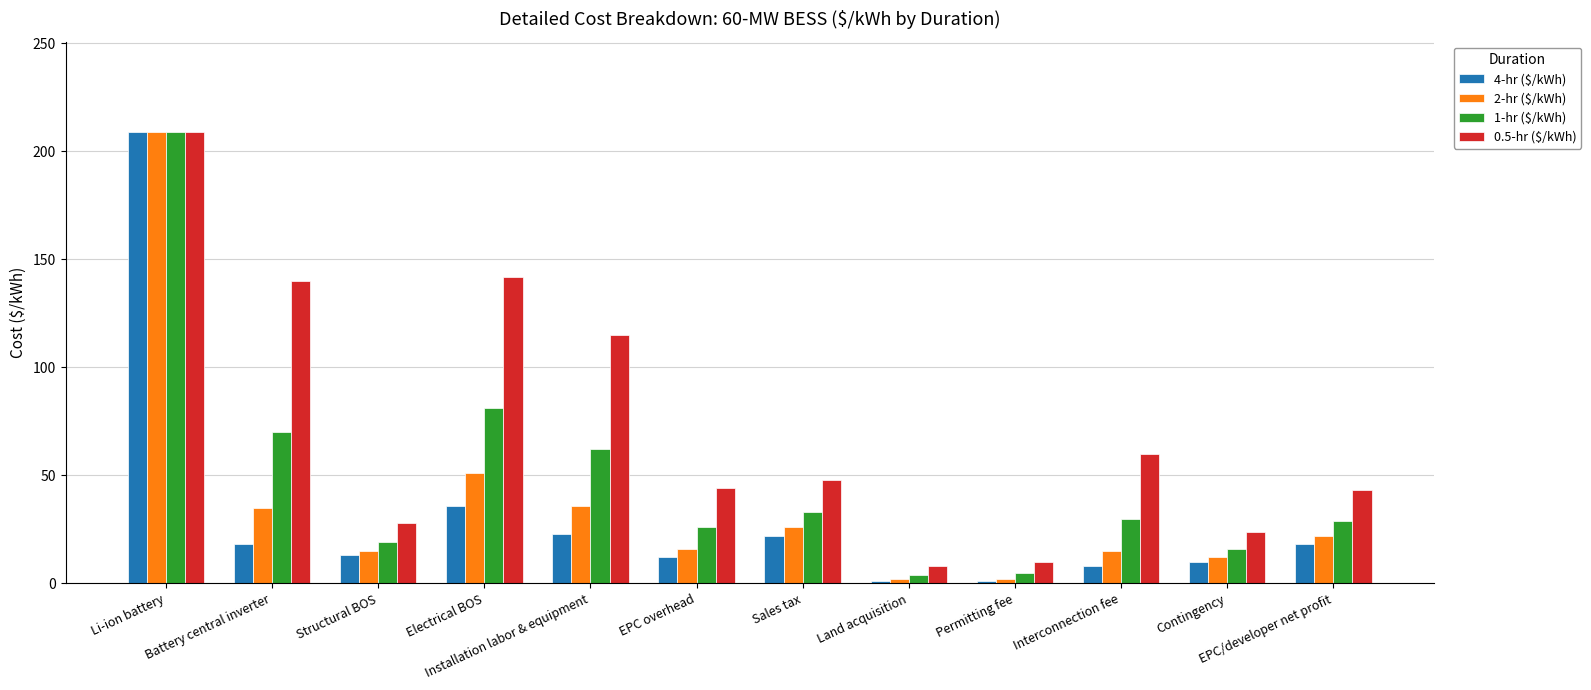

Which series has the widest spread of values?

4-hr ($/kWh)